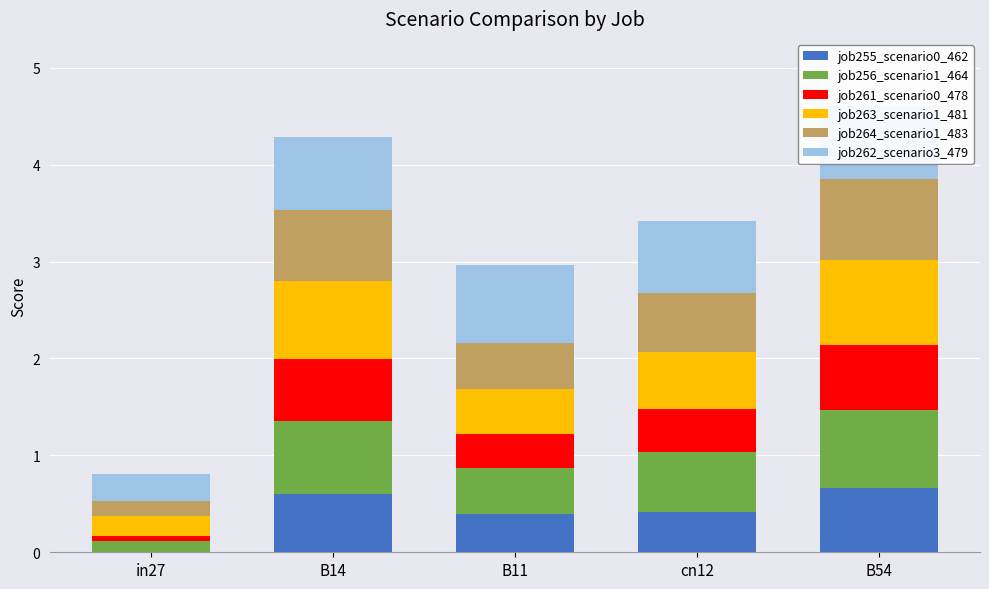

What is the highest value of the job255_scenario0_462 series?

0.7